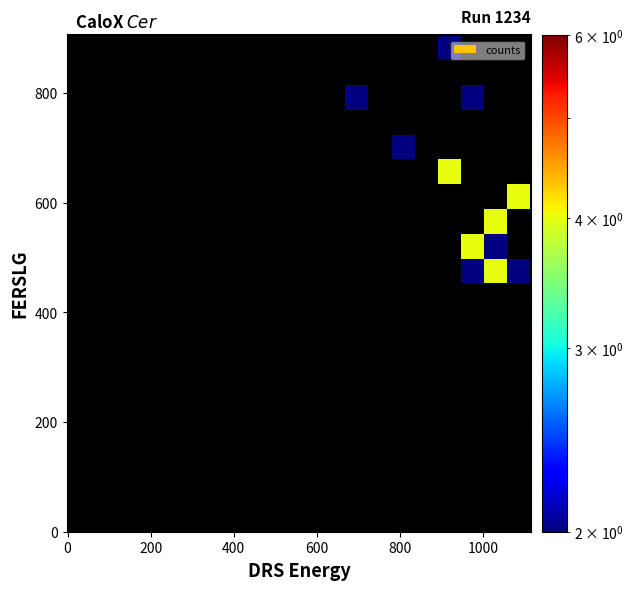

At how many categories does at least one series exceed 2?

4